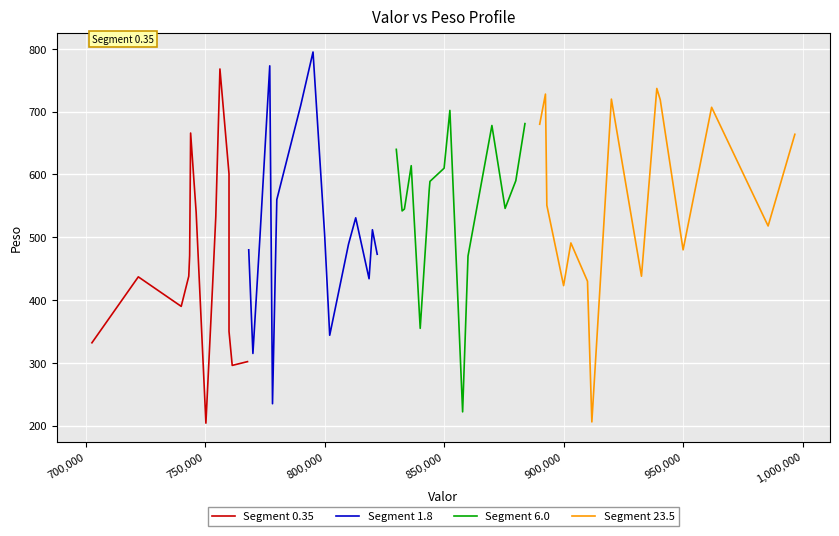

What is the minimum value for Segment 6.0?

222